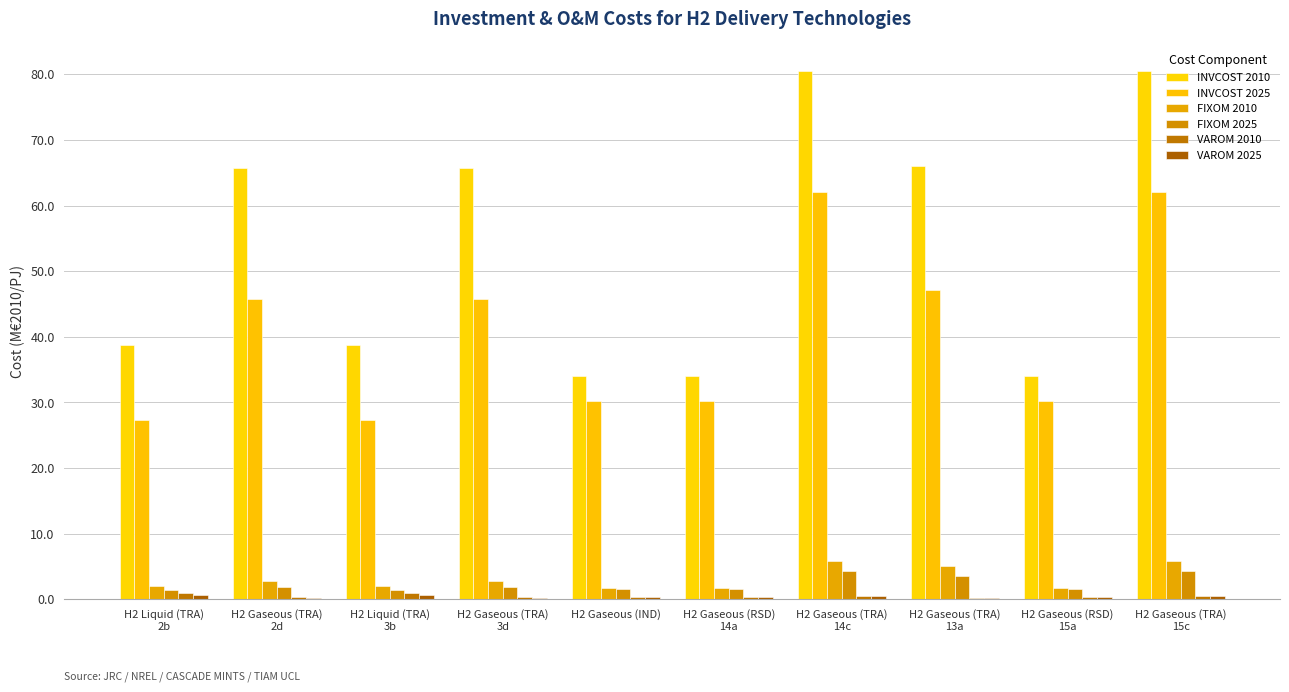

What is the spread (max minus min) of values at H2 Gaseous (TRA)
3d?

65.5